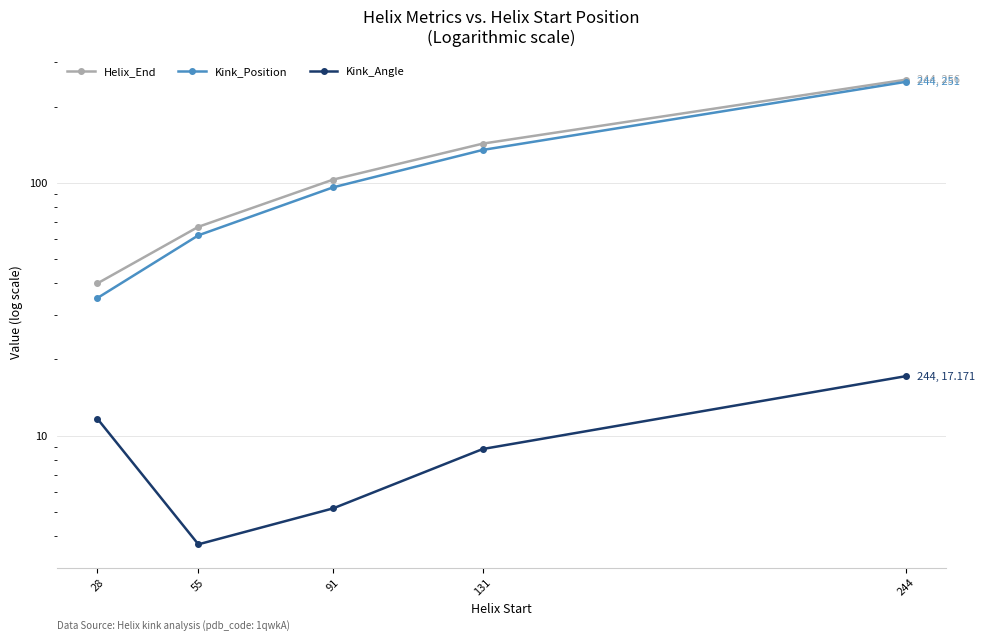

What is the value of the Kink_Position point at the 5th from the left?

251.0